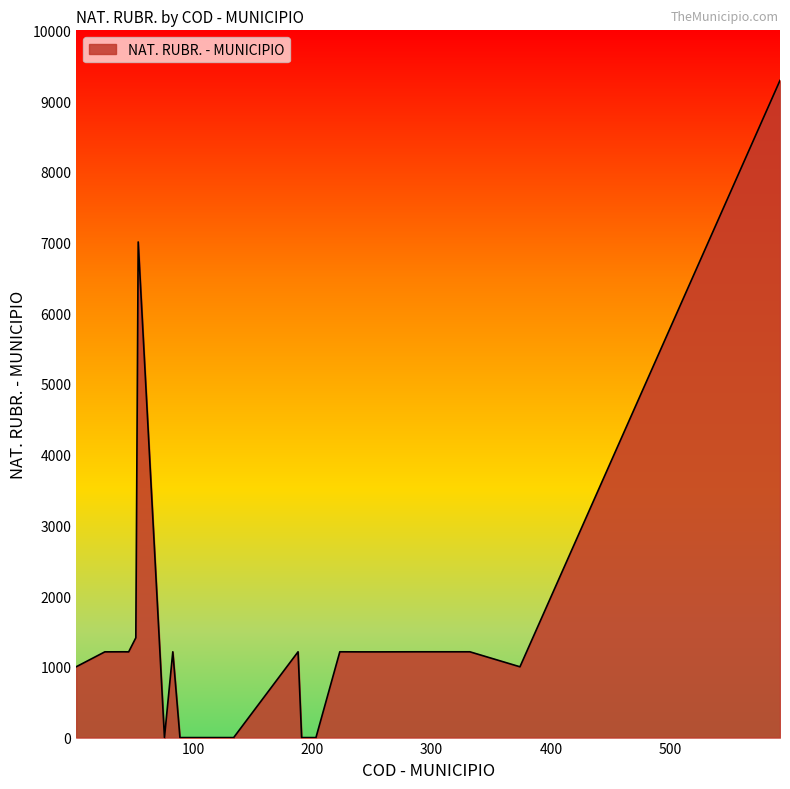

What is the value of the 1st point from the left?

1001